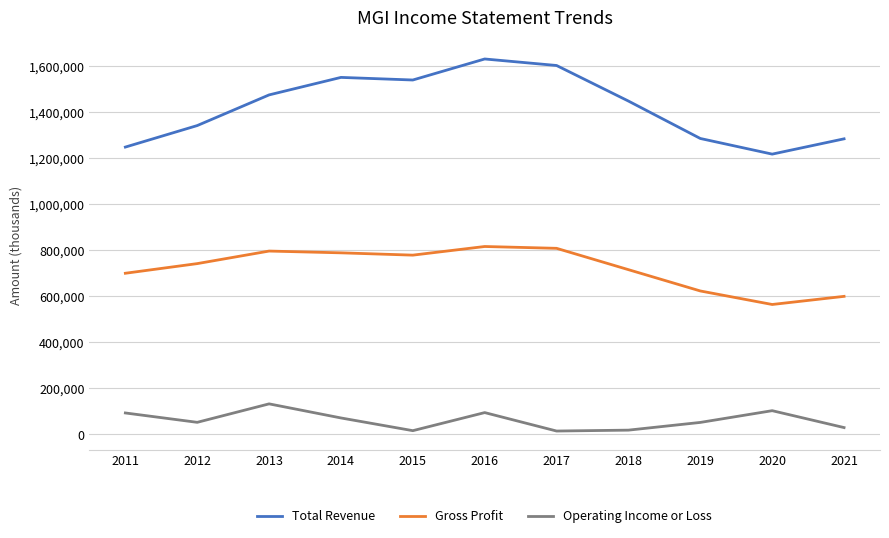

What is the maximum value for Operating Income or Loss?

132600